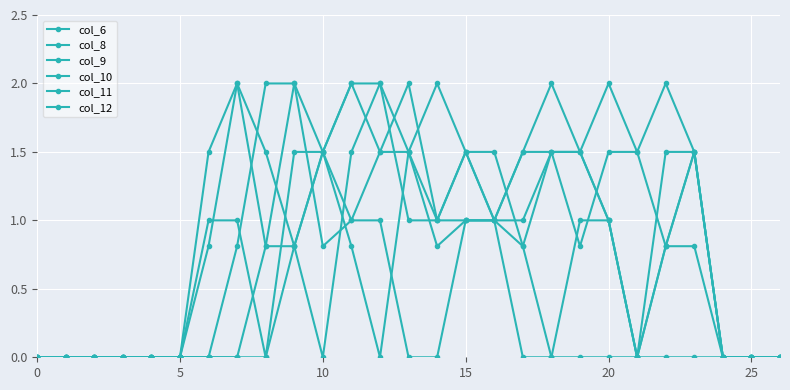

What is the maximum value shown in the chart?

2.0